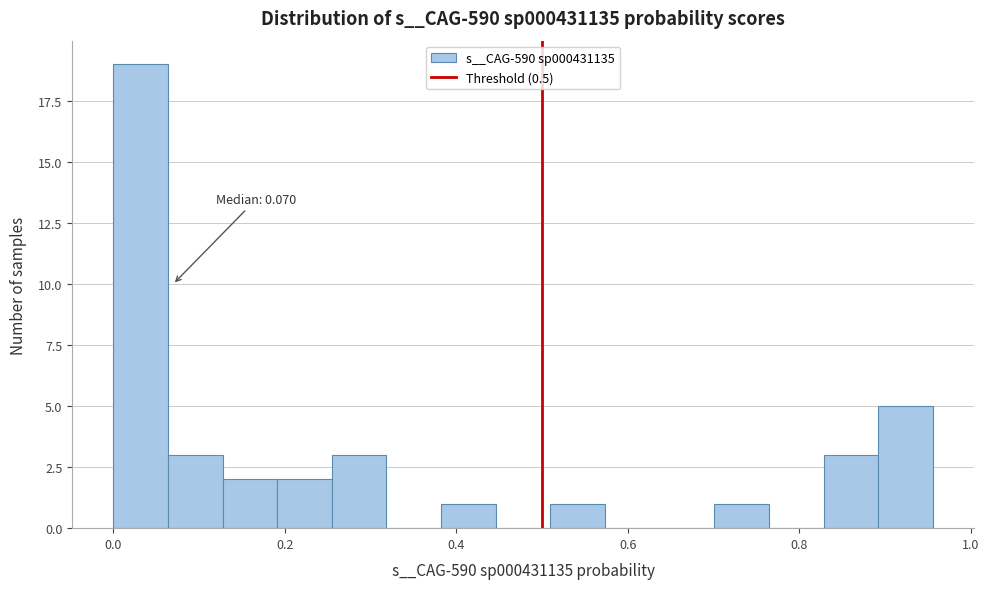

Around what value on the x-axis is the tallest bar? Give the approximate position of its centre, as read against the axis.

0.04